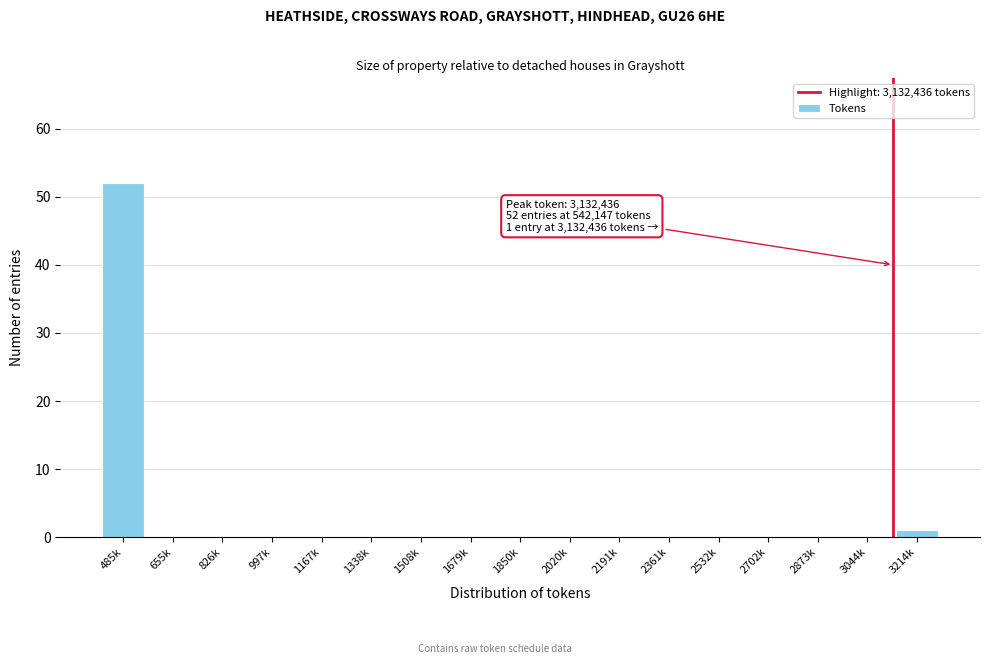

Reading left to right, list all the values displayed in this chart.

485k=52	655k=0	826k=0	997k=0	1167k=0	1338k=0	1508k=0	1679k=0	1850k=0	2020k=0	2191k=0	2361k=0	2532k=0	2702k=0	2873k=0	3044k=0	3214k=1